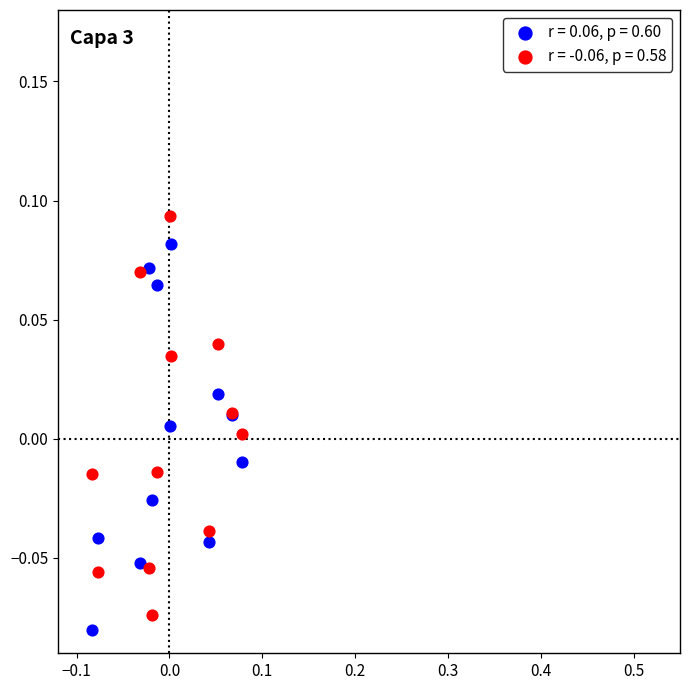

Which series contains the highest Y value?

r = -0.06, p = 0.58